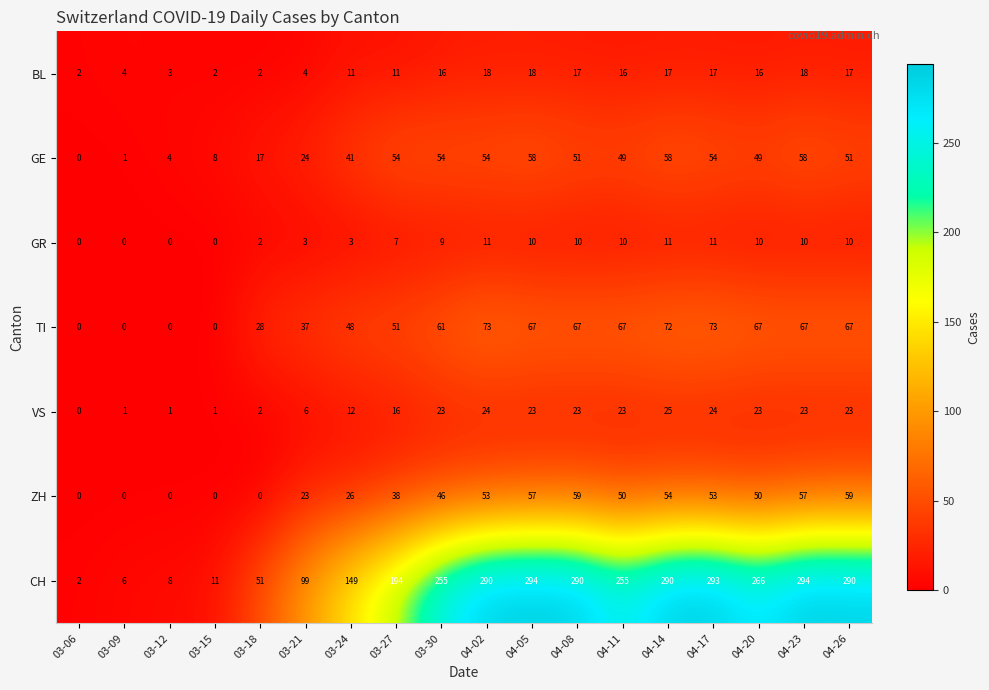

What value does the BL series have at 04-02, to the nearest 10?

20